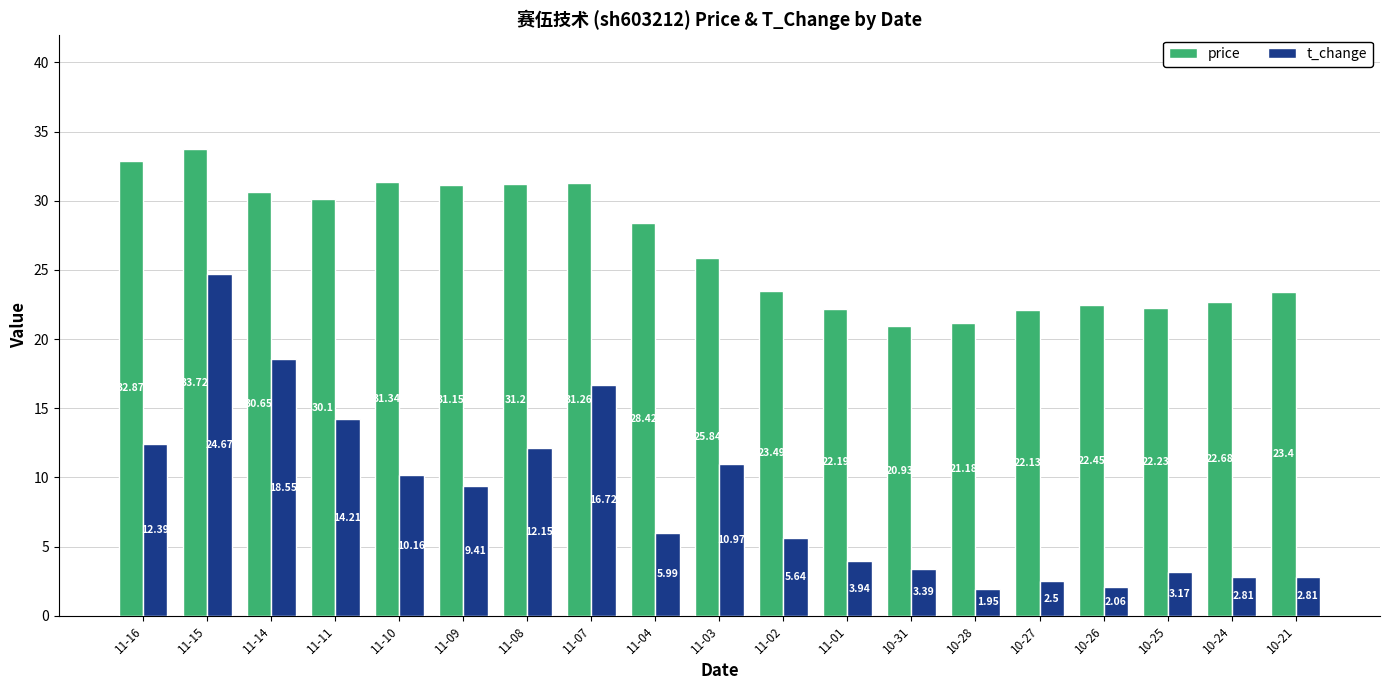

The t_change series shows 16.7 at 11-07. True or false?

True